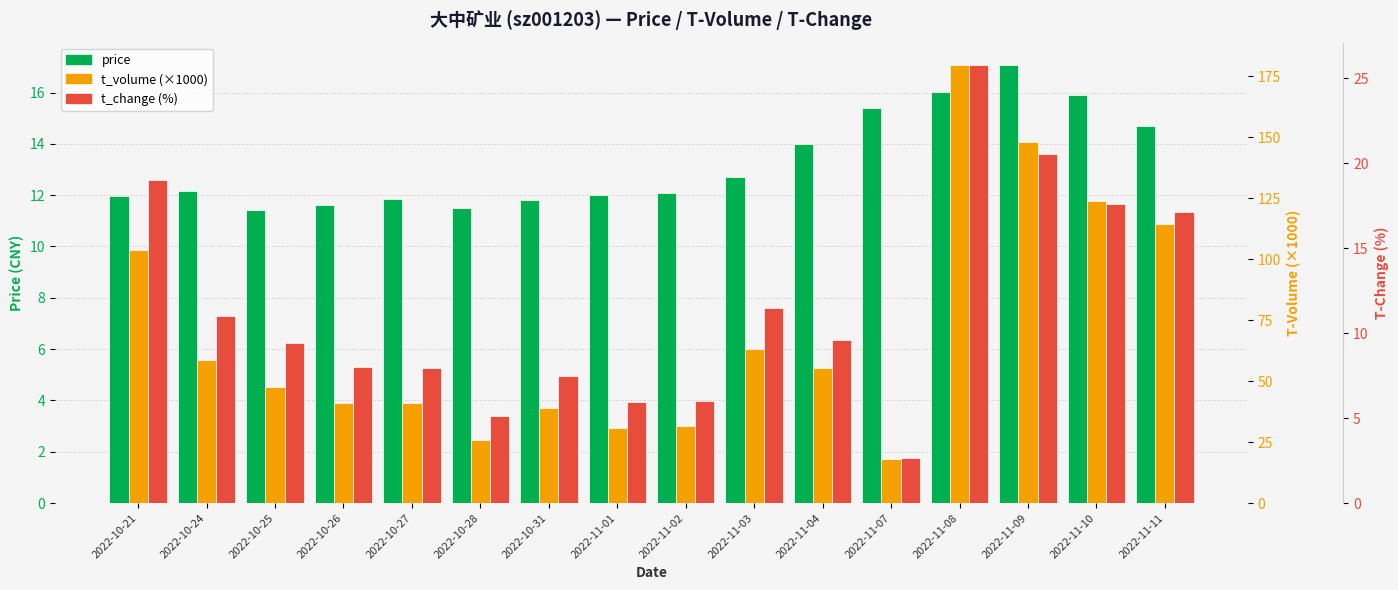

Is the value of t_change (%) at 2022-10-21 greater than the value of price at 2022-11-01?

Yes